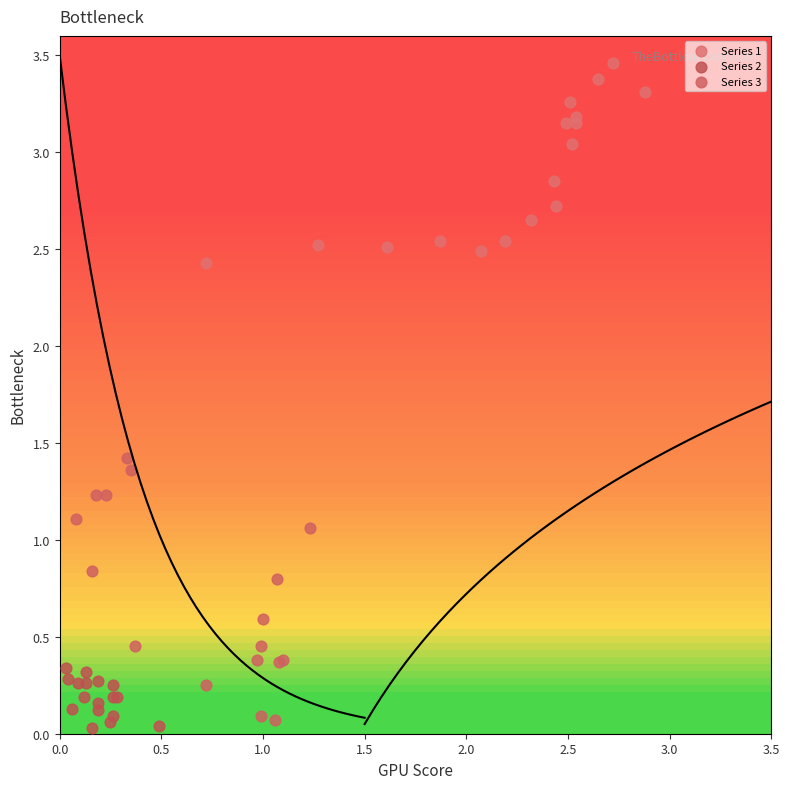

What are all the series names shown in the legend?

Series 1, Series 2, Series 3